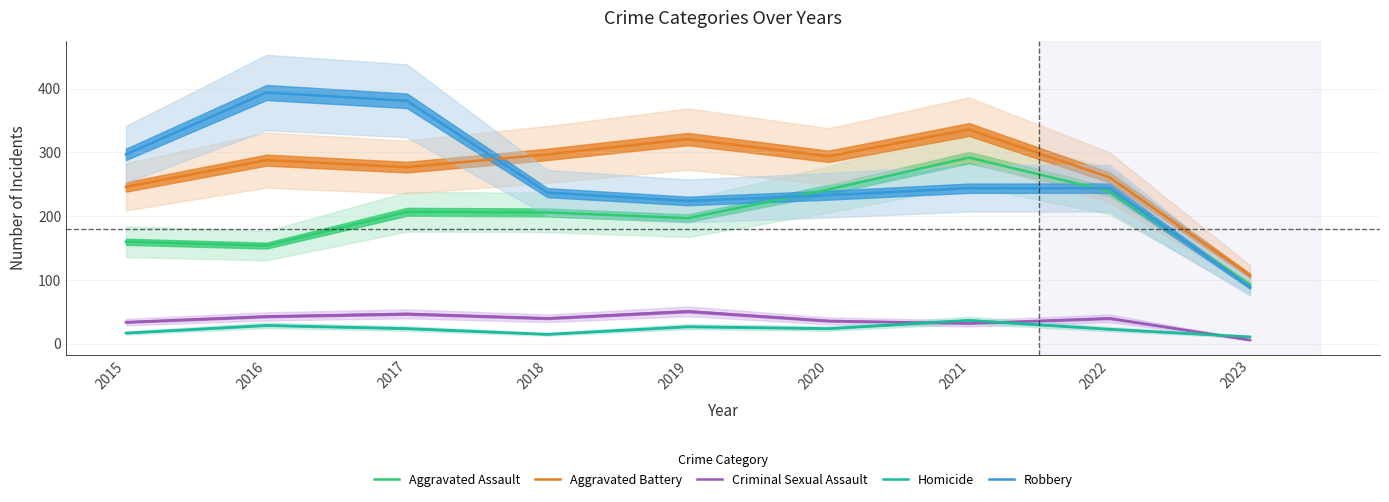

Reading left to right, what are all the values shown in this chart?

Aggravated Assault: 160	154	207	206	197	242	292	239	93
Aggravated Battery: 246	288	277	297	321	294	336	261	107
Criminal Sexual Assault: 34	43	47	40	51	36	32	40	6
Homicide: 17	29	24	15	27	24	37	23	11
Robbery: 297	394	381	237	224	233	244	244	89